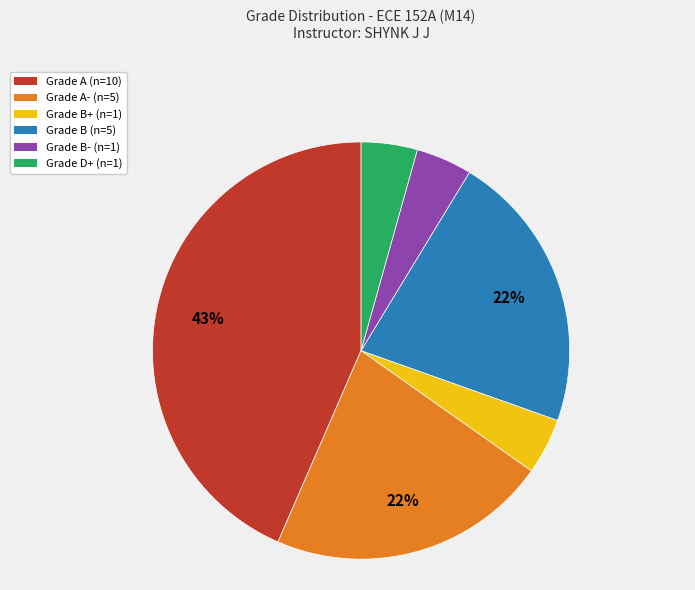

Does any single category account for the majority?

No